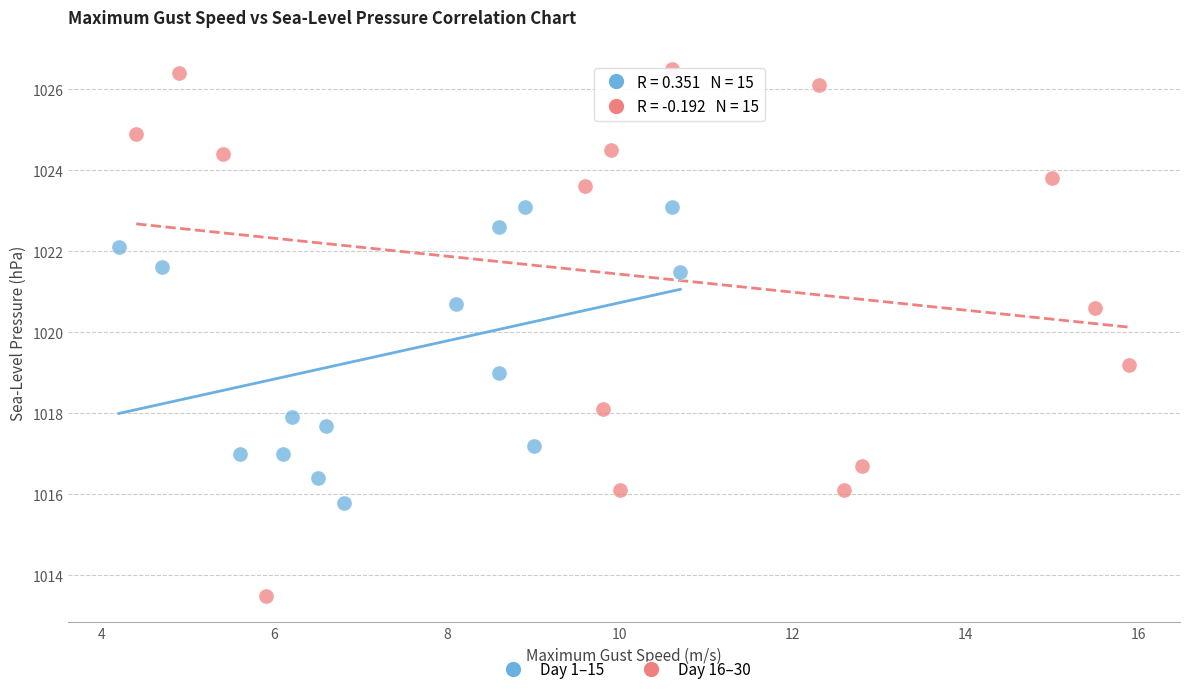

What are all the series names shown in the legend?

Day 1–15, Day 16–30